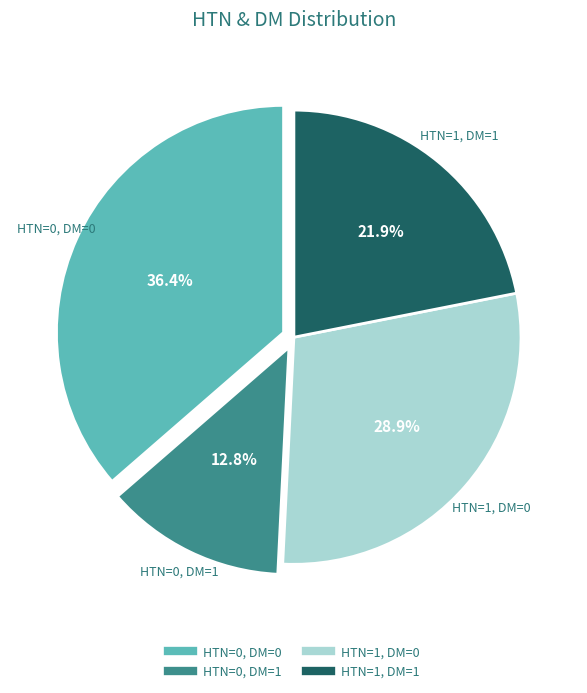

What percentage is the HTN=0, DM=1 slice, to the nearest percent?

13%